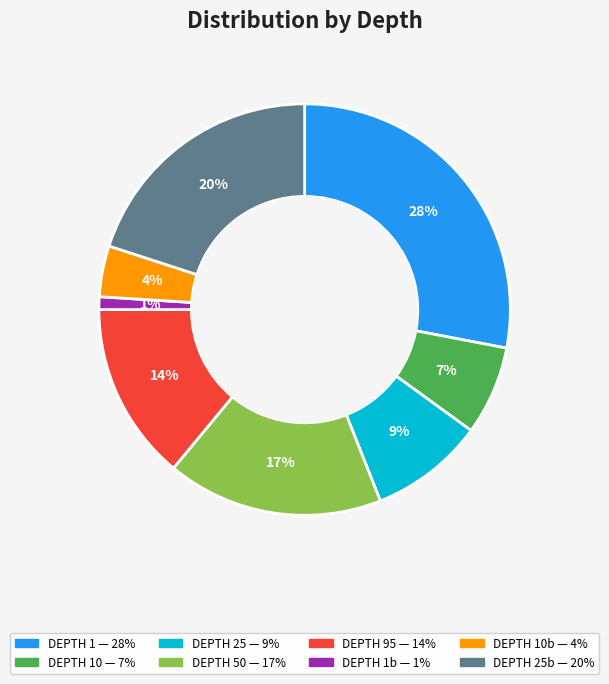

Does any single category account for the majority?

No